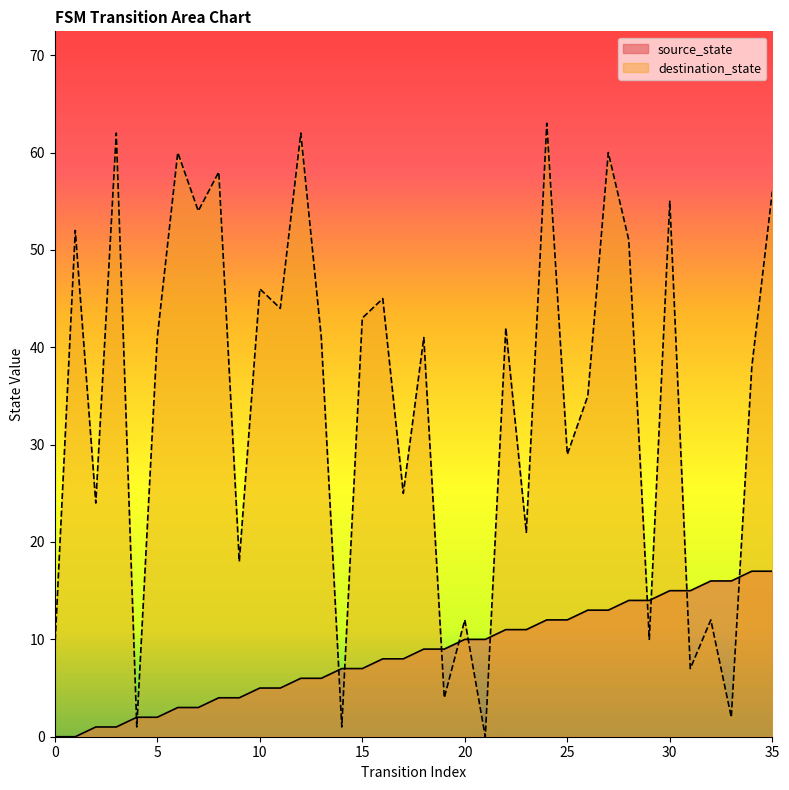

How many values in source_state are above zero?

34